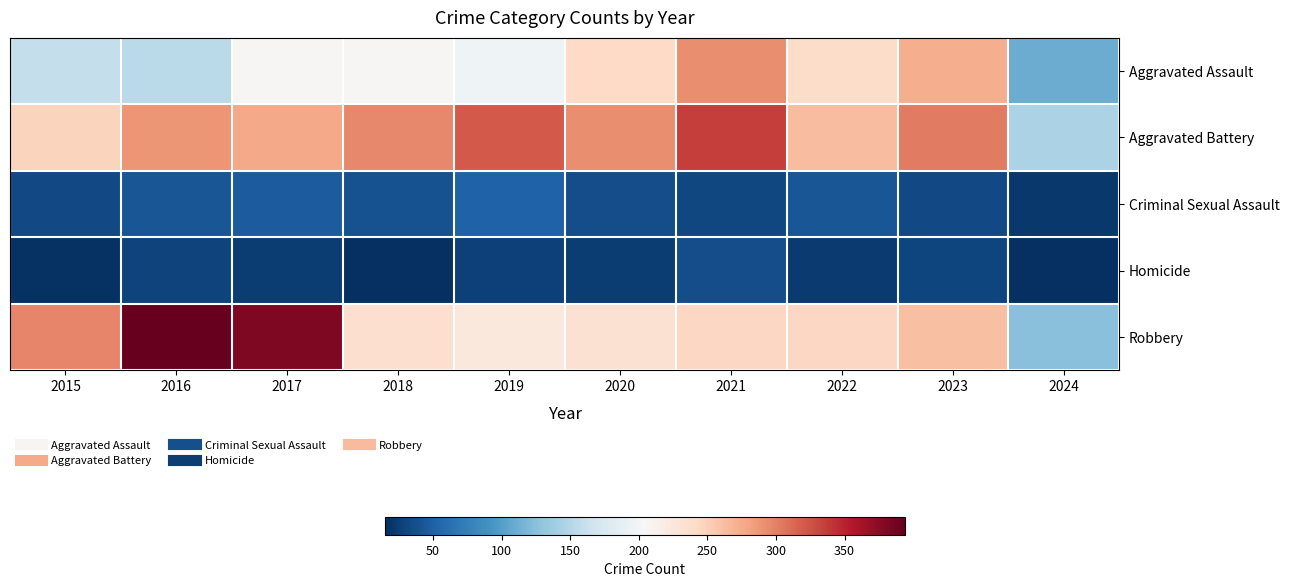

Which has a higher value, 2017 or 2016?

2017